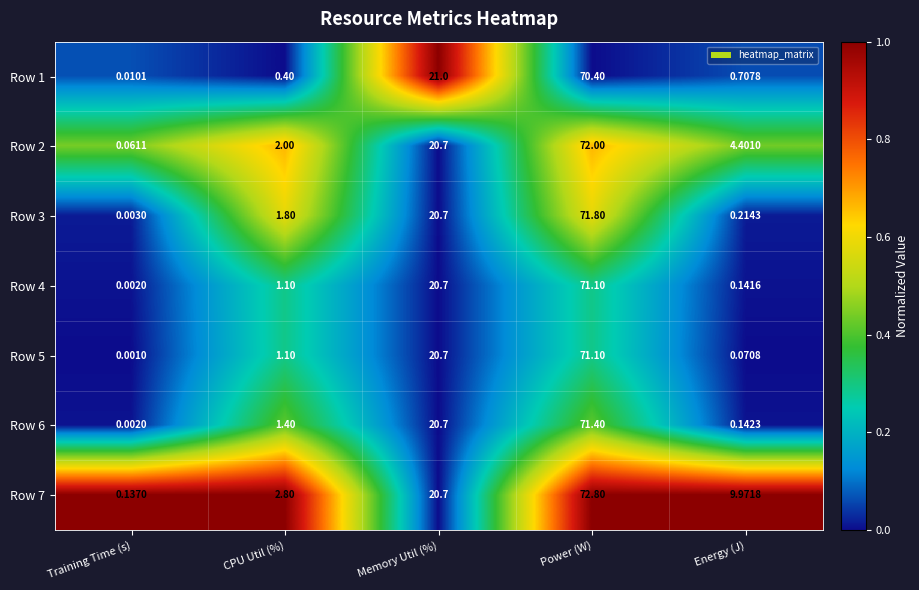

Which series has the widest spread of values?

Row 7